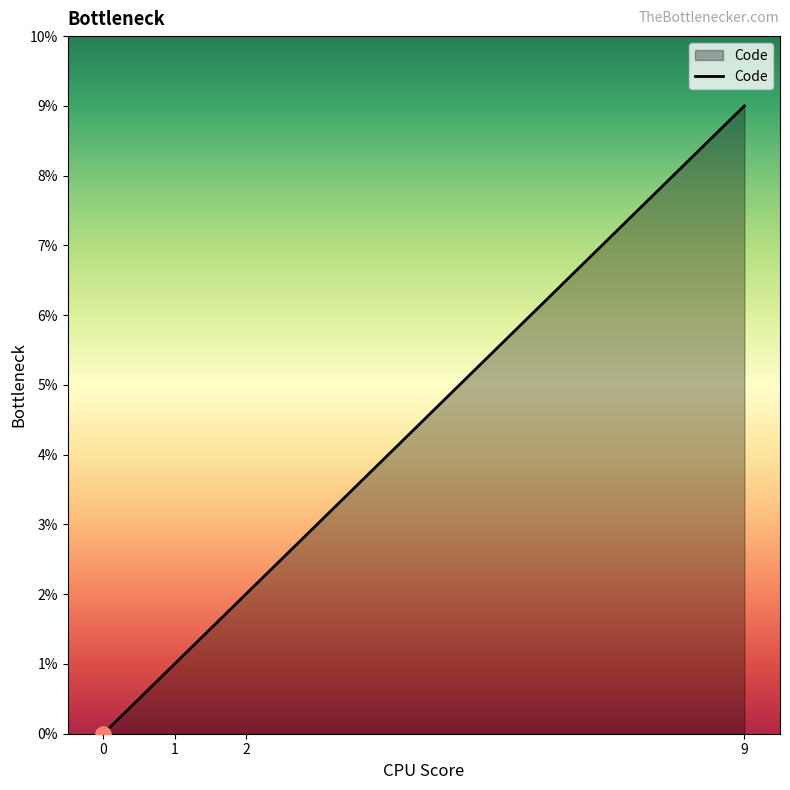

What is the change in value from 1 to 9?

+8